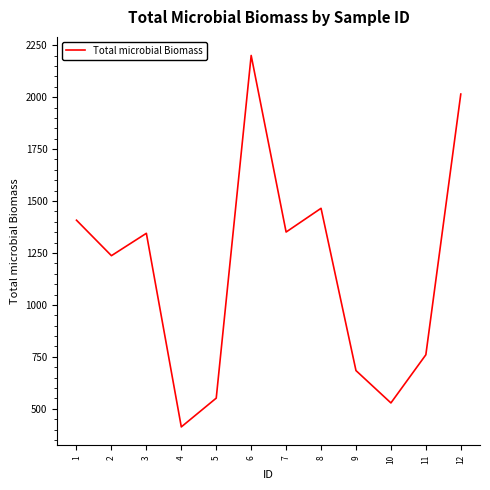

Where does the data first go above 1344?

1